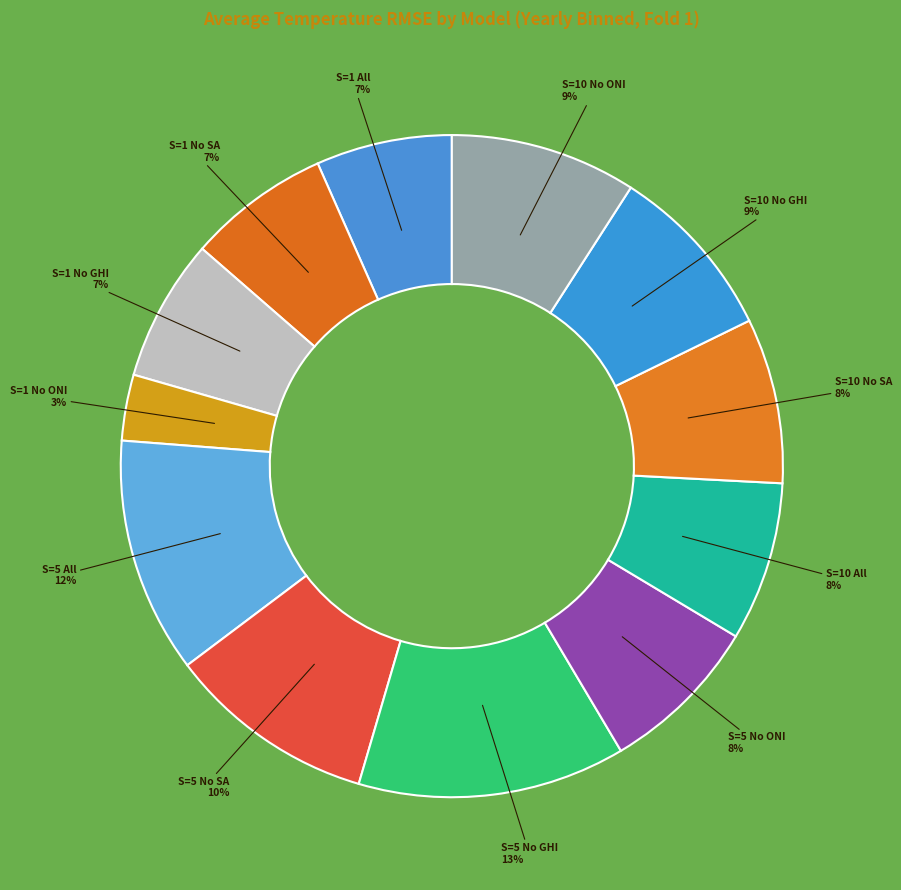

Which category has the biggest portion of the pie?

S=5, Features=No GHI